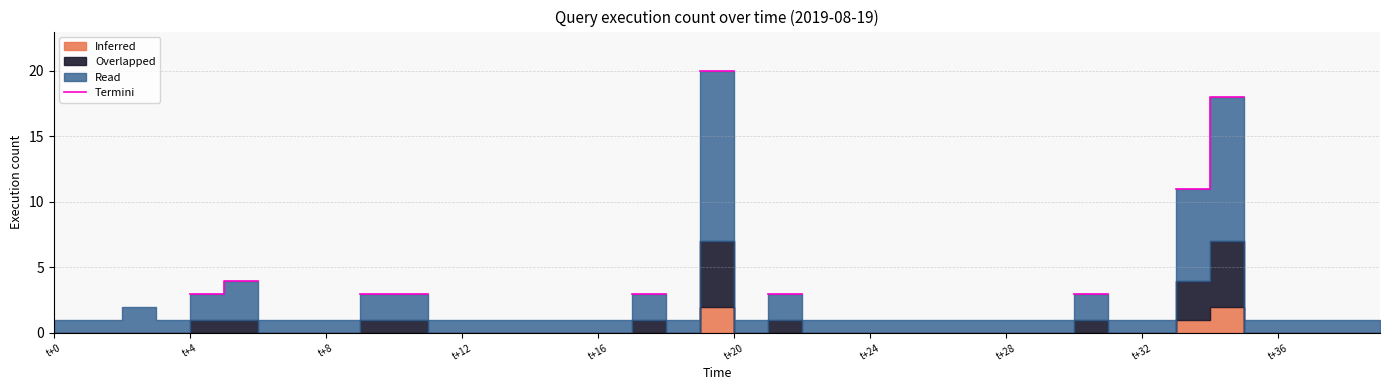

What is the label of the 13th point from the left?

t+12